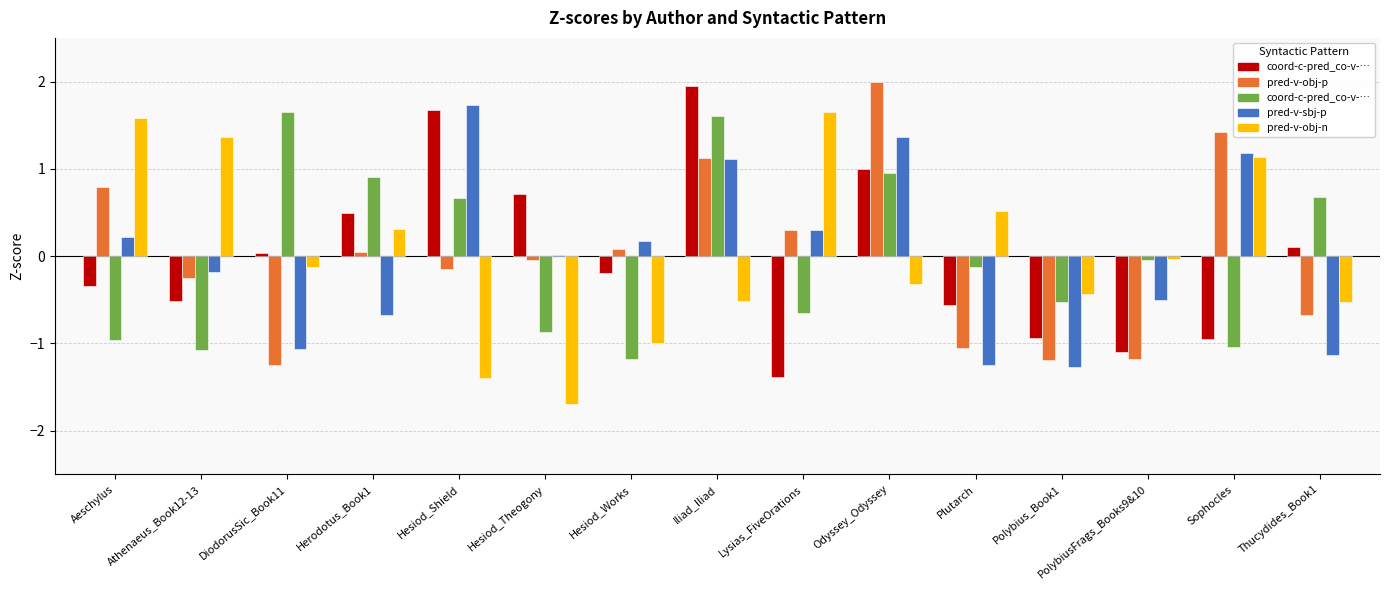

What is the total value across all series at Aeschylus?

1.3